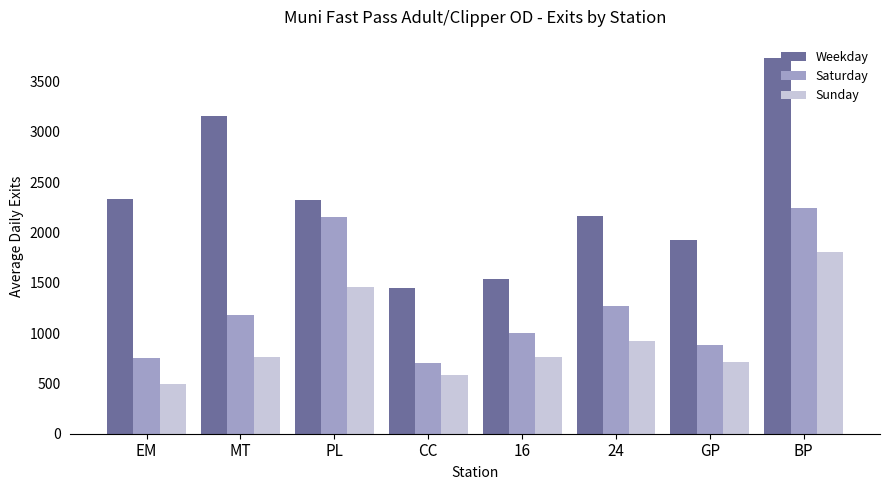

What is the approximate value of Sunday at CC?

585.5